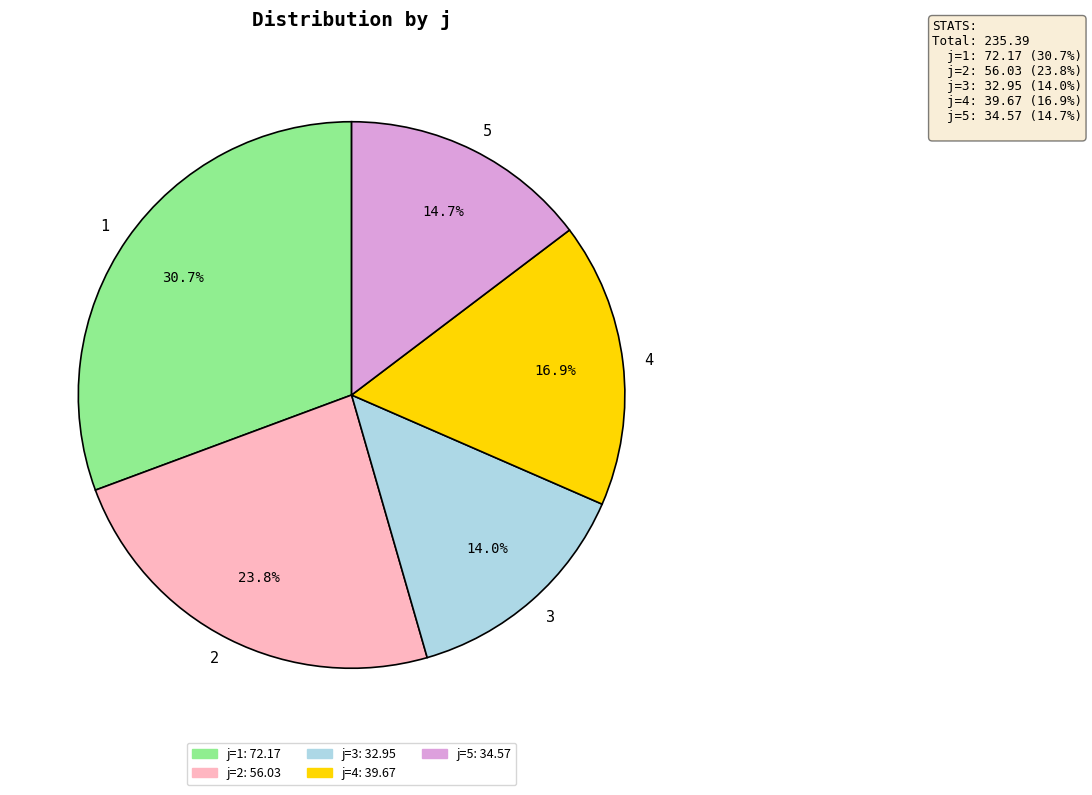

The 4 slice represents 26% of the pie. True or false?

False